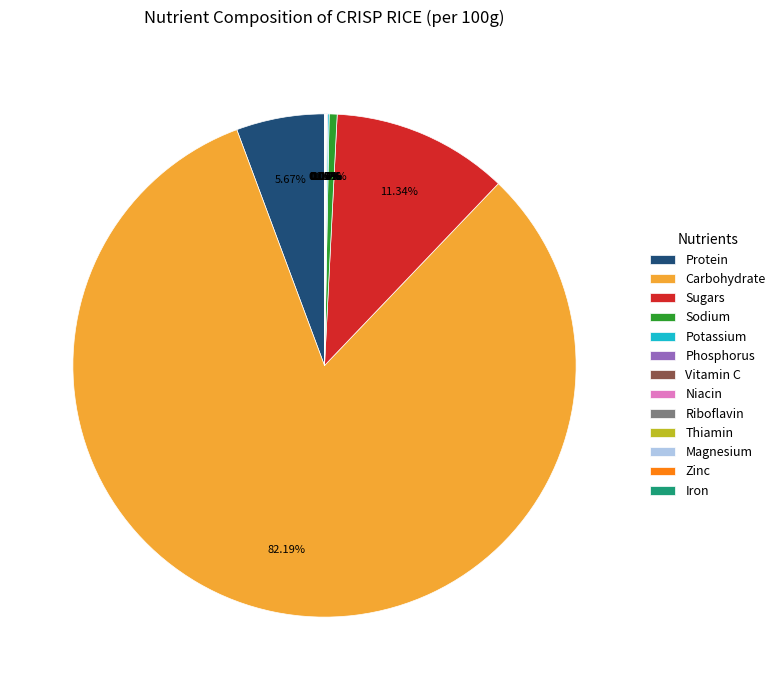

Do Sugars and Sodium together represent more than half of the pie?

No